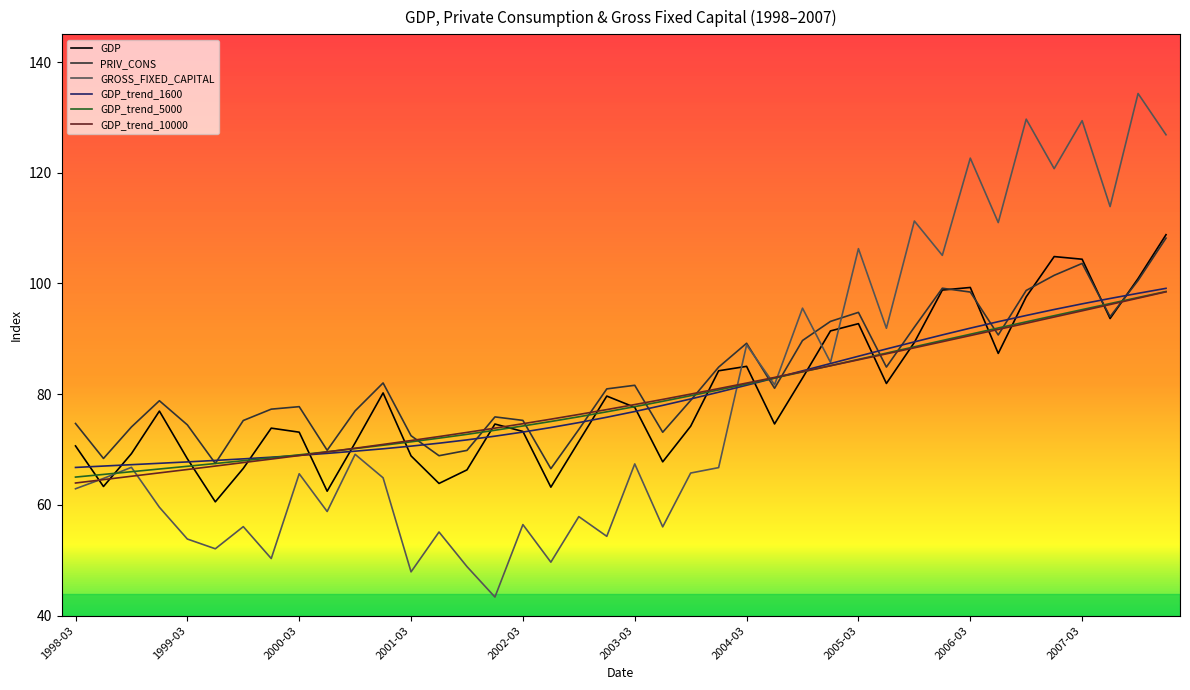

What is the lowest value of the GDP_trend_1600 series?

66.8